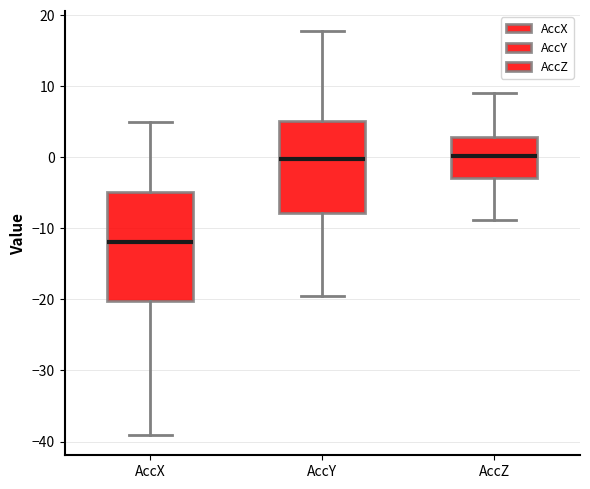

Reading left to right, read every box against the y-axis: the position of its median line, the range the box covers, and the ends of its whiskers. The values are not printed on the chart, so give them approximately, as read against the axis.

AccX: median -12, box -20 to -5, whiskers -39 to 5
AccY: median 0, box -8 to 5, whiskers -20 to 18
AccZ: median 0, box -3 to 3, whiskers -9 to 9